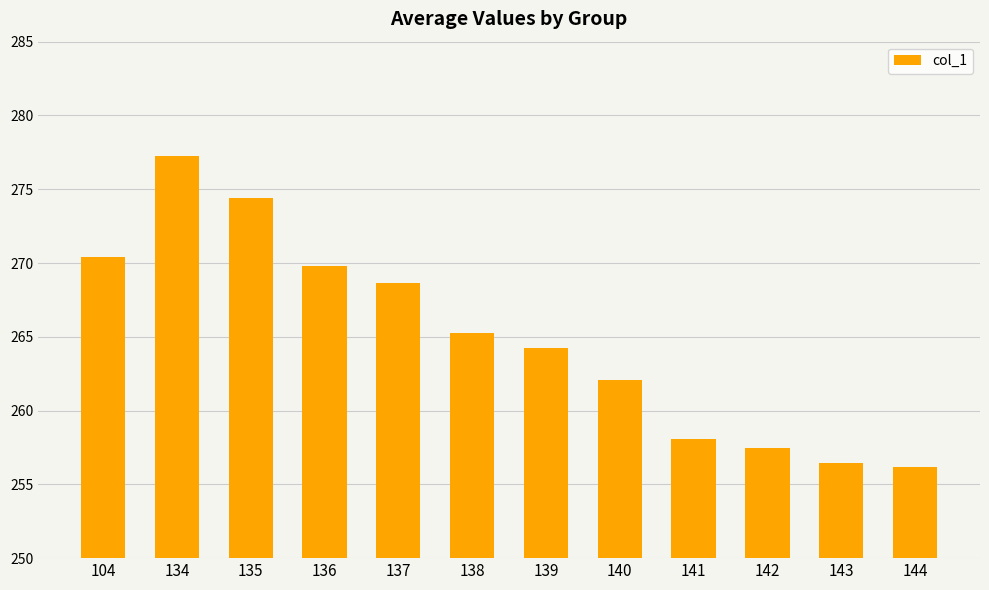

What is the ratio of the value at 134 to the value at 141?

1.1